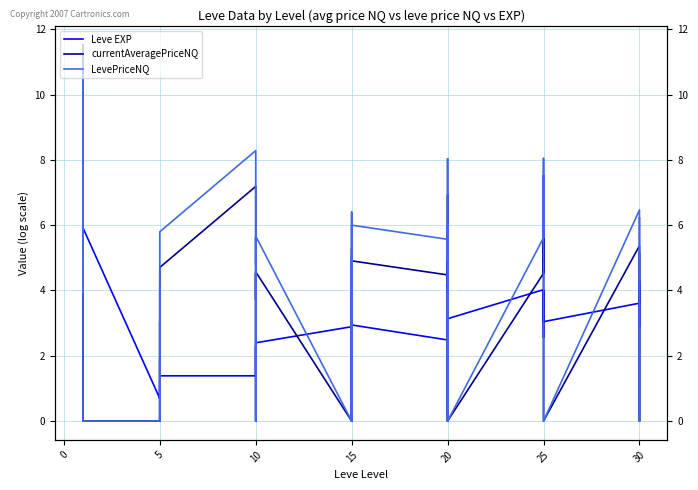

At how many categories does at least one series exceed 4?

29